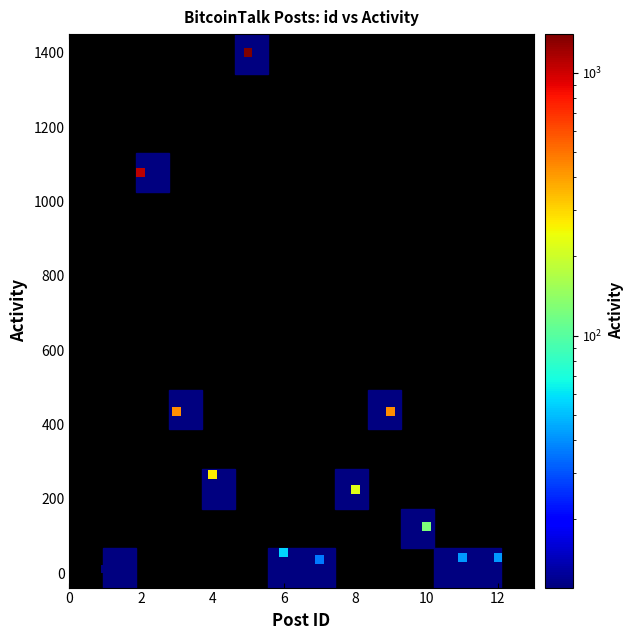

What is the range of X values (max minus min)?

11